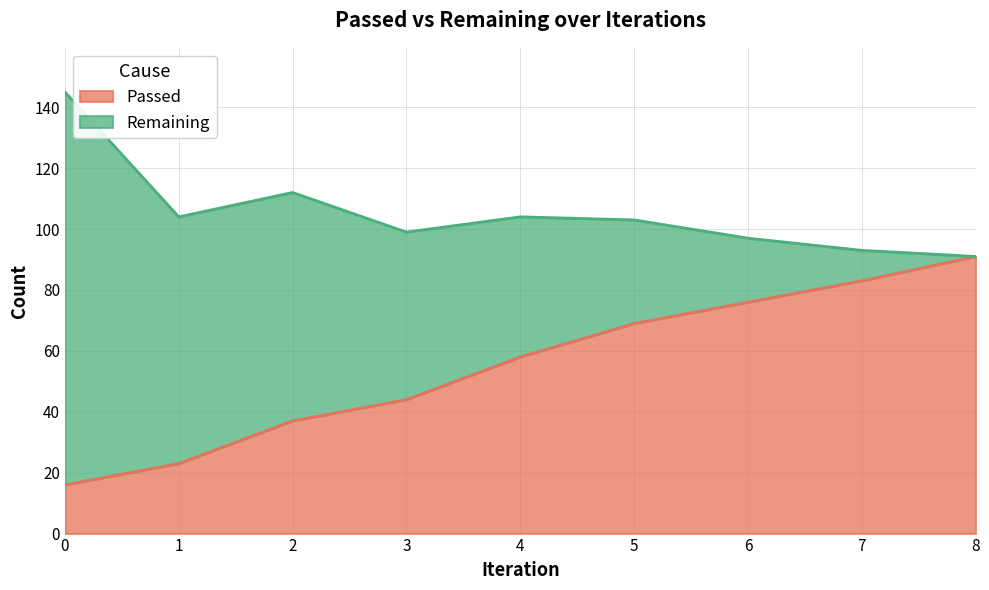

What is the sum of the values at 2 and 7?

120